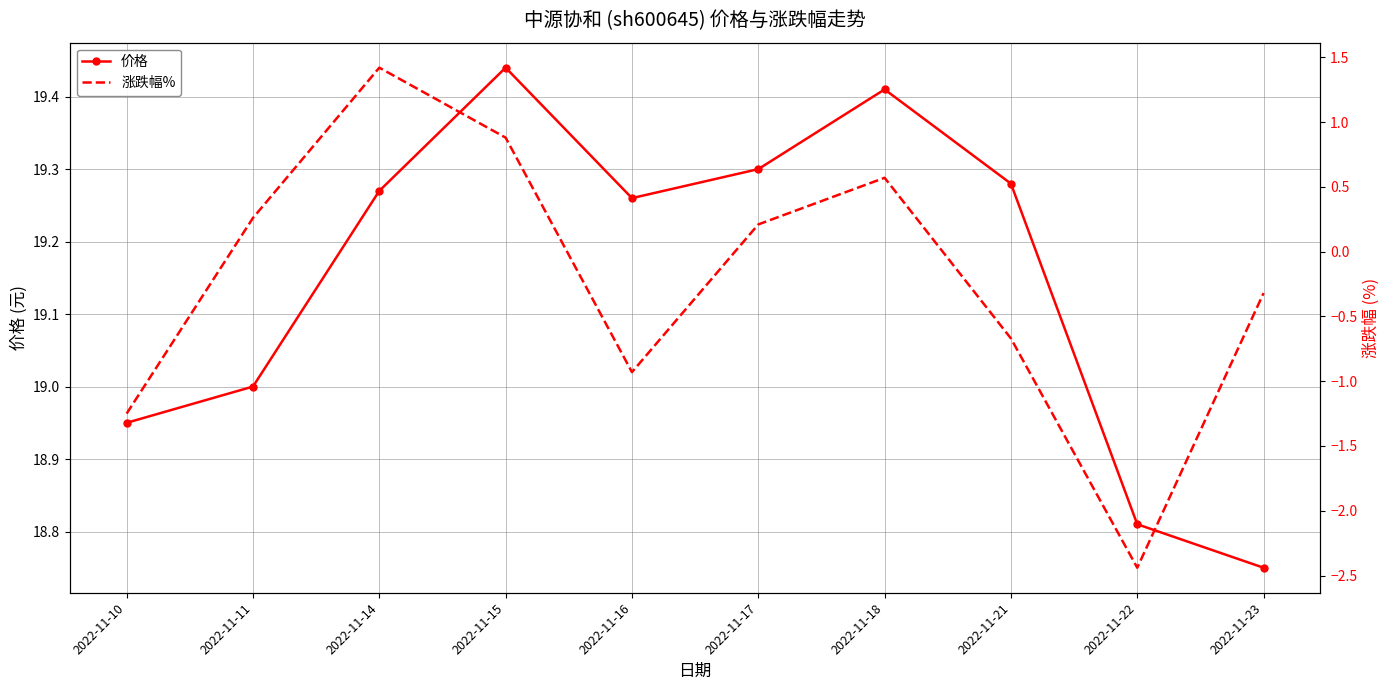

Reading right to left, list all the values displayed in this chart.

价格: 18.8	18.8	19.3	19.4	19.3	19.3	19.4	19.3	19.0	18.9
涨跌幅%: -0.3	-2.4	-0.7	0.6	0.2	-0.9	0.9	1.4	0.3	-1.2